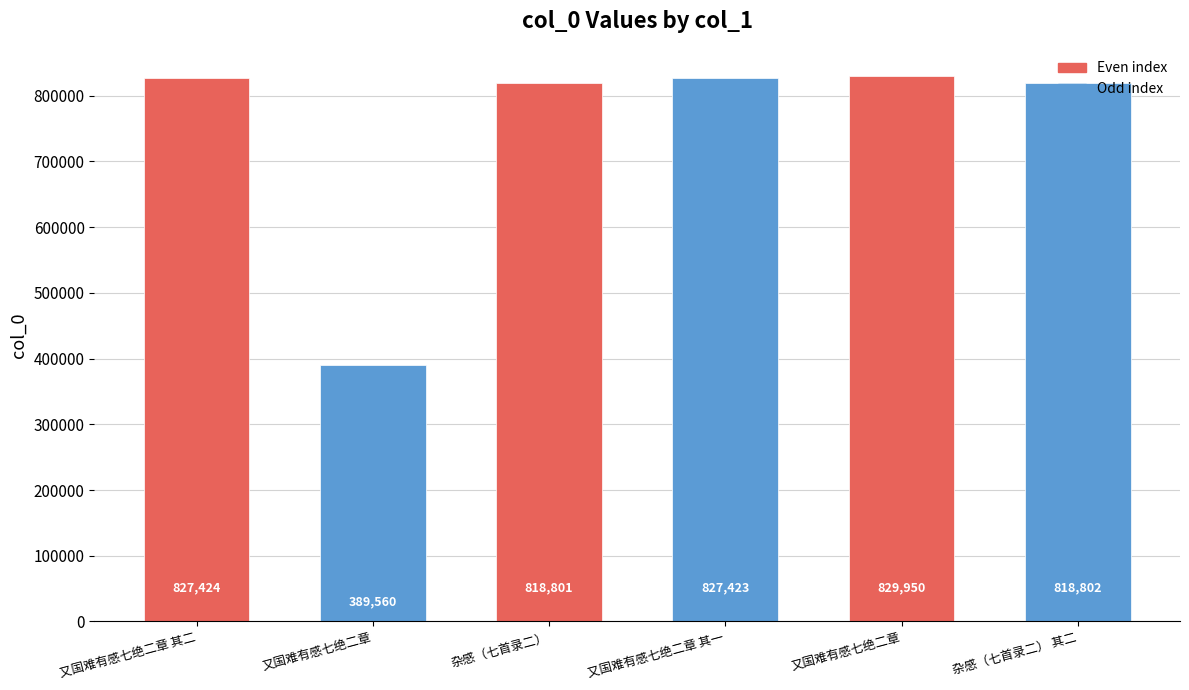

What is the label of the 6th bar from the right?

又国难有感七绝二章 其二